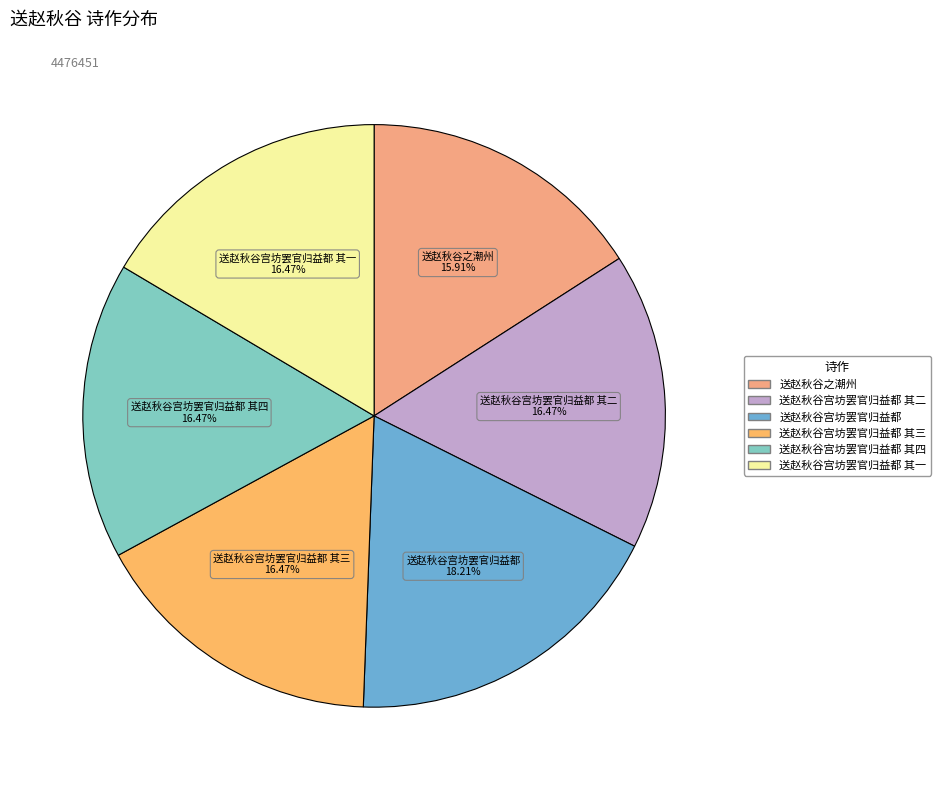

To the nearest percent, what is the average slice percentage?

17%